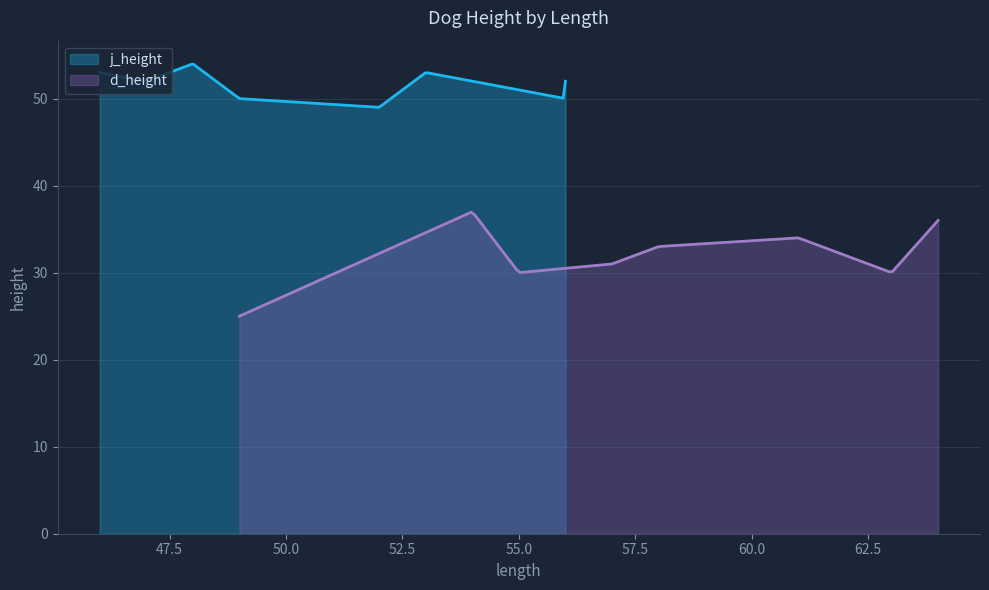

Which series changed the most between 0 and 6?

d_height